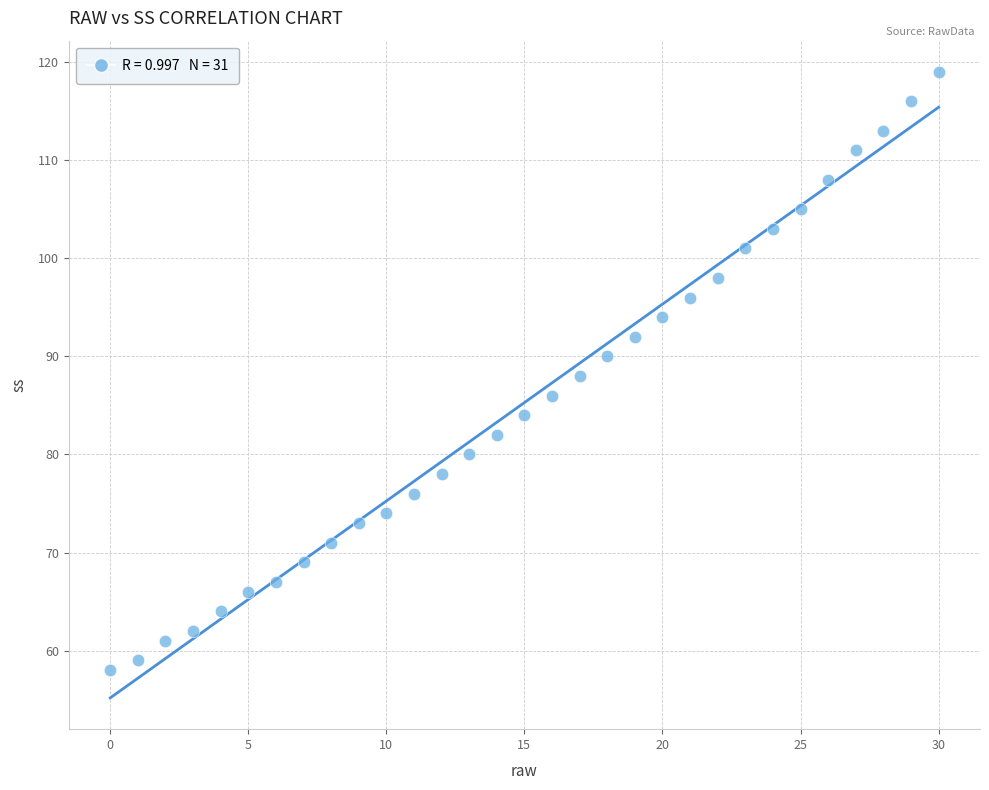

What is the range of Y values (max minus min)?

61